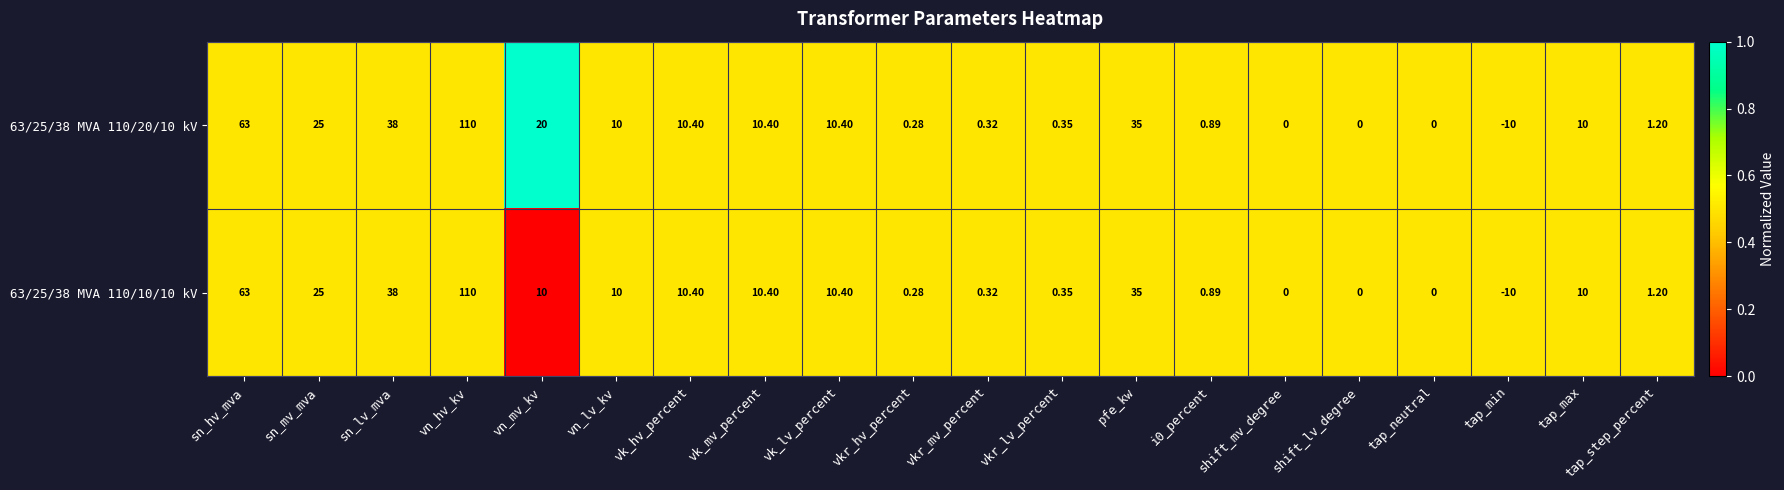

At which label does 63/25/38 MVA 110/10/10 kV first exceed 10?

sn_hv_mva